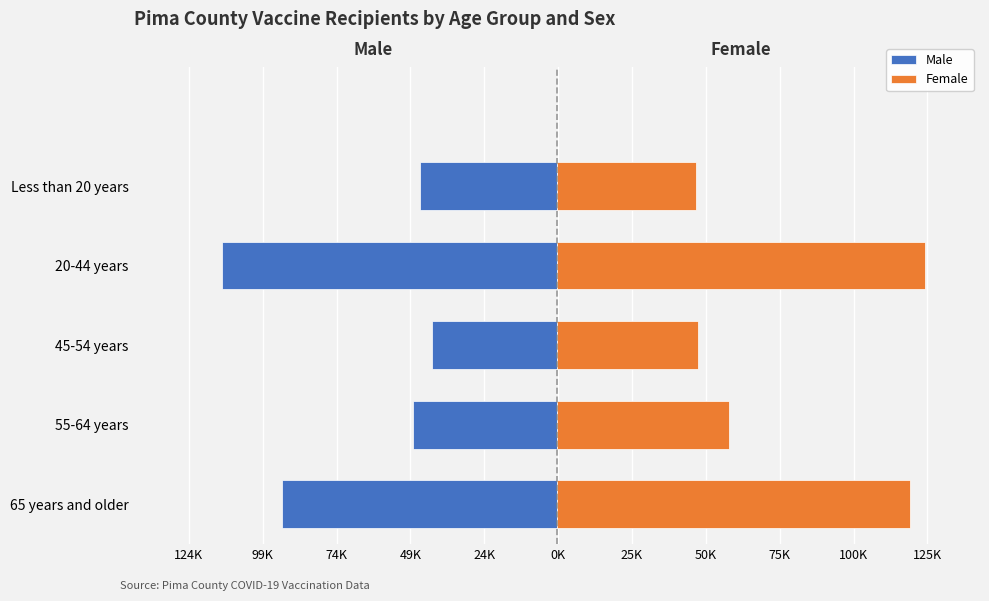

What is the average value of the Female series?

79486